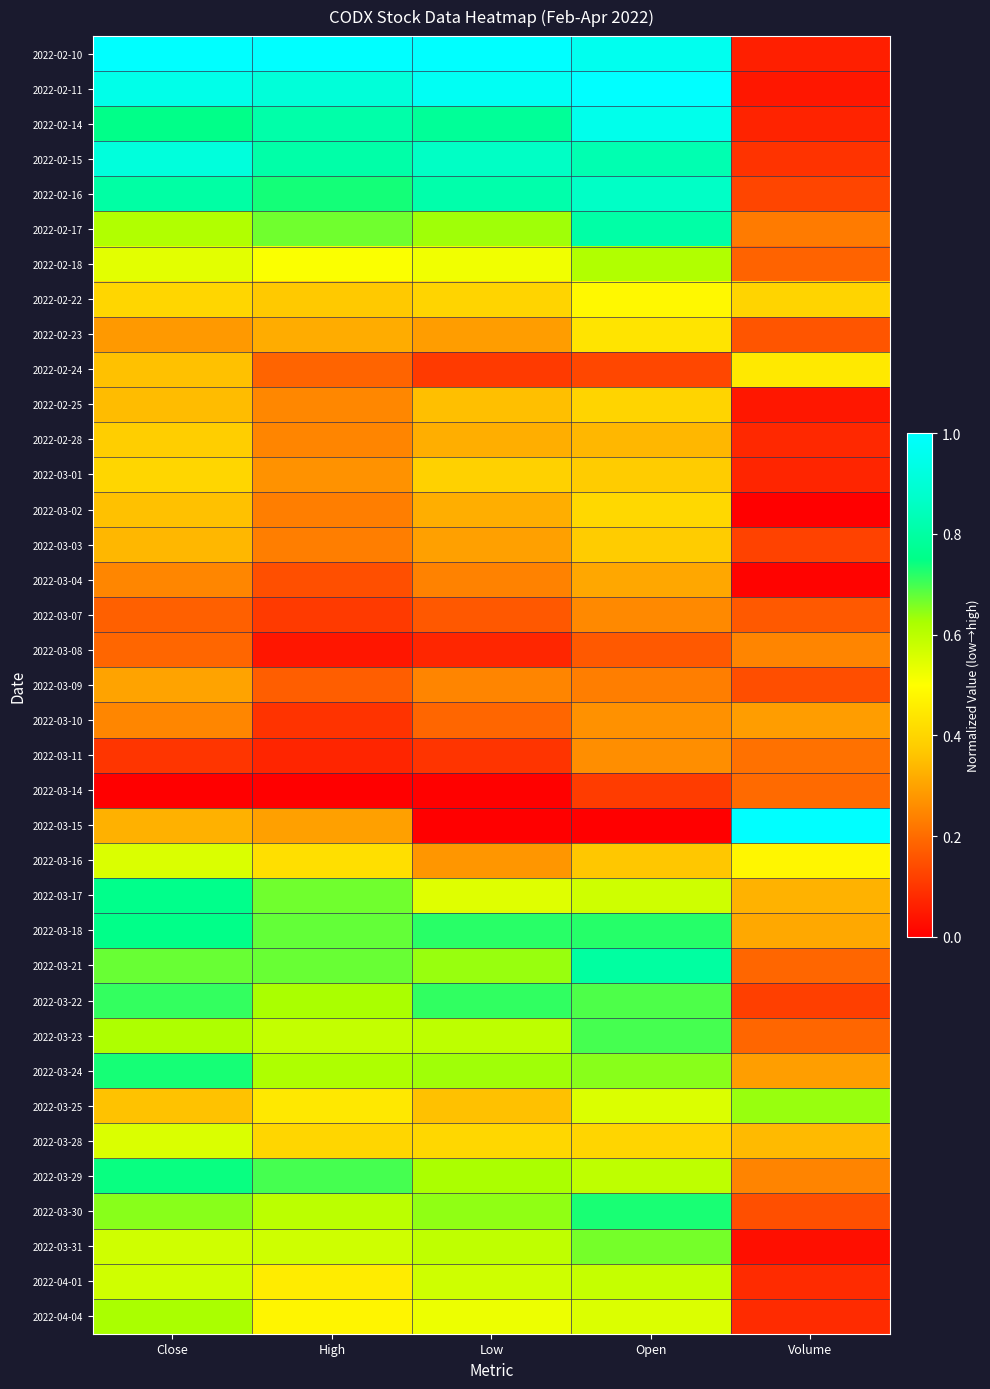

Reading right to left, what are all the values shown in this chart?

2022-02-10: Volume=0.1	Open=1.0	Low=1.0	High=1.0	Close=1.0
2022-02-11: Volume=0.0	Open=1.0	Low=1.0	High=0.9	Close=0.9
2022-02-14: Volume=0.1	Open=1.0	Low=0.8	High=0.8	Close=0.8
2022-02-15: Volume=0.1	Open=0.8	Low=0.9	High=0.8	Close=0.9
2022-02-16: Volume=0.1	Open=0.9	Low=0.8	High=0.7	Close=0.8
2022-02-17: Volume=0.2	Open=0.8	Low=0.6	High=0.7	Close=0.6
2022-02-18: Volume=0.2	Open=0.6	Low=0.5	High=0.5	Close=0.5
2022-02-22: Volume=0.4	Open=0.5	Low=0.4	High=0.4	Close=0.4
2022-02-23: Volume=0.2	Open=0.4	Low=0.3	High=0.3	Close=0.3
2022-02-24: Volume=0.4	Open=0.1	Low=0.1	High=0.2	Close=0.4
2022-02-25: Volume=0.0	Open=0.4	Low=0.4	High=0.2	Close=0.3
2022-02-28: Volume=0.1	Open=0.3	Low=0.3	High=0.2	Close=0.4
2022-03-01: Volume=0.1	Open=0.4	Low=0.4	High=0.3	Close=0.4
2022-03-02: Volume=0.0	Open=0.4	Low=0.3	High=0.2	Close=0.4
2022-03-03: Volume=0.1	Open=0.4	Low=0.3	High=0.2	Close=0.3
2022-03-04: Volume=0.0	Open=0.3	Low=0.2	High=0.1	Close=0.2
2022-03-07: Volume=0.2	Open=0.3	Low=0.2	High=0.1	Close=0.2
2022-03-08: Volume=0.2	Open=0.2	Low=0.1	High=0.0	Close=0.2
2022-03-09: Volume=0.1	Open=0.2	Low=0.2	High=0.2	Close=0.3
2022-03-10: Volume=0.3	Open=0.3	Low=0.2	High=0.1	Close=0.2
2022-03-11: Volume=0.2	Open=0.3	Low=0.1	High=0.1	Close=0.1
2022-03-14: Volume=0.2	Open=0.1	Low=0.0	High=0.0	Close=0.0
2022-03-15: Volume=1.0	Open=0.0	Low=0.0	High=0.3	Close=0.3
2022-03-16: Volume=0.5	Open=0.4	Low=0.3	High=0.4	Close=0.6
2022-03-17: Volume=0.3	Open=0.6	Low=0.5	High=0.7	Close=0.8
2022-03-18: Volume=0.3	Open=0.7	Low=0.7	High=0.7	Close=0.8
2022-03-21: Volume=0.2	Open=0.8	Low=0.6	High=0.7	Close=0.7
2022-03-22: Volume=0.1	Open=0.7	Low=0.7	High=0.6	Close=0.7
2022-03-23: Volume=0.2	Open=0.7	Low=0.6	High=0.6	Close=0.6
2022-03-24: Volume=0.3	Open=0.6	Low=0.6	High=0.6	Close=0.7
2022-03-25: Volume=0.6	Open=0.6	Low=0.4	High=0.4	Close=0.4
2022-03-28: Volume=0.3	Open=0.4	Low=0.4	High=0.4	Close=0.6
2022-03-29: Volume=0.2	Open=0.6	Low=0.6	High=0.7	Close=0.7
2022-03-30: Volume=0.1	Open=0.7	Low=0.6	High=0.6	Close=0.6
2022-03-31: Volume=0.0	Open=0.7	Low=0.6	High=0.6	Close=0.6
2022-04-01: Volume=0.1	Open=0.6	Low=0.6	High=0.5	Close=0.6
2022-04-04: Volume=0.1	Open=0.6	Low=0.5	High=0.5	Close=0.6